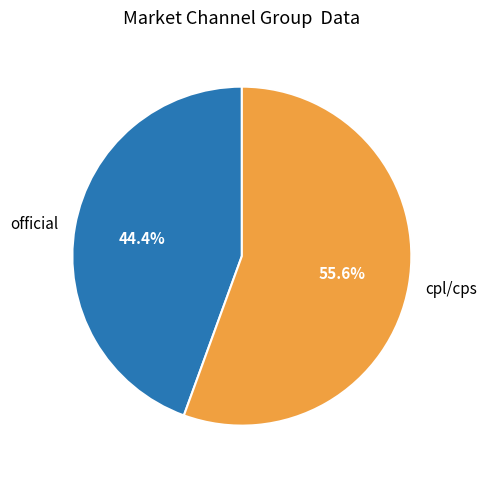

Is the sum of cpl/cps and official greater than half?

Yes